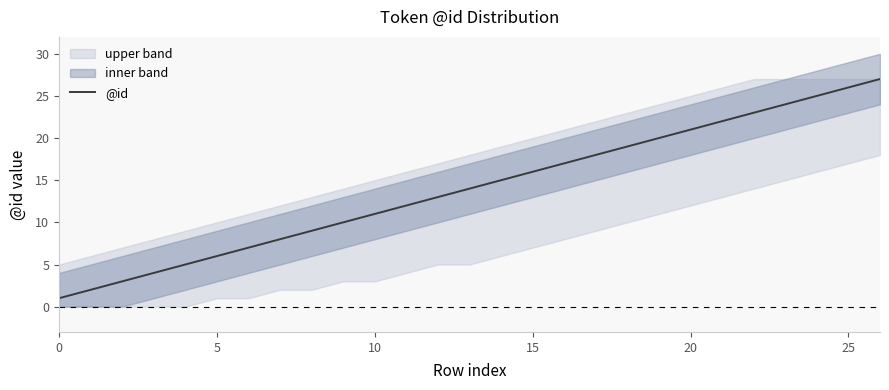

What value does the data have at 24, to the nearest 5?

25